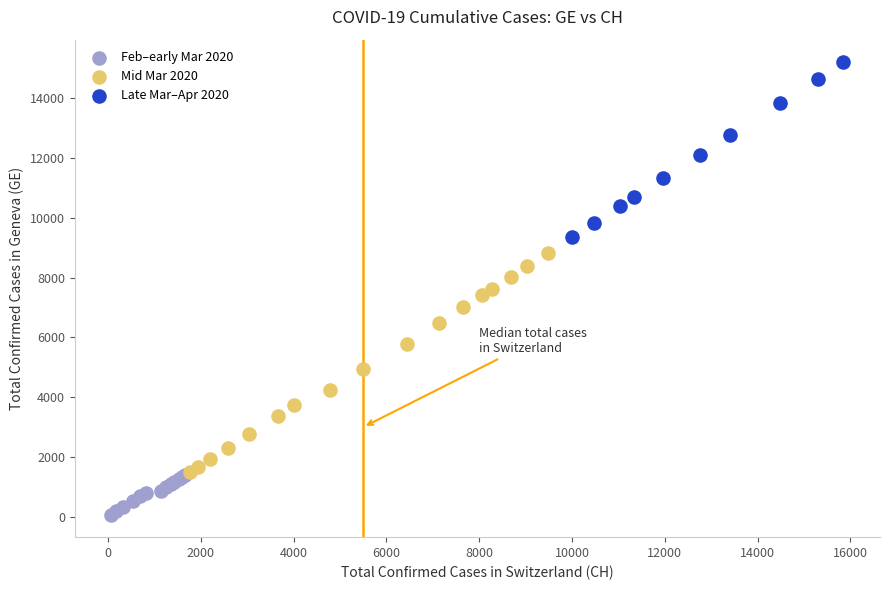

Which series contains the lowest Y value?

Feb–early Mar 2020